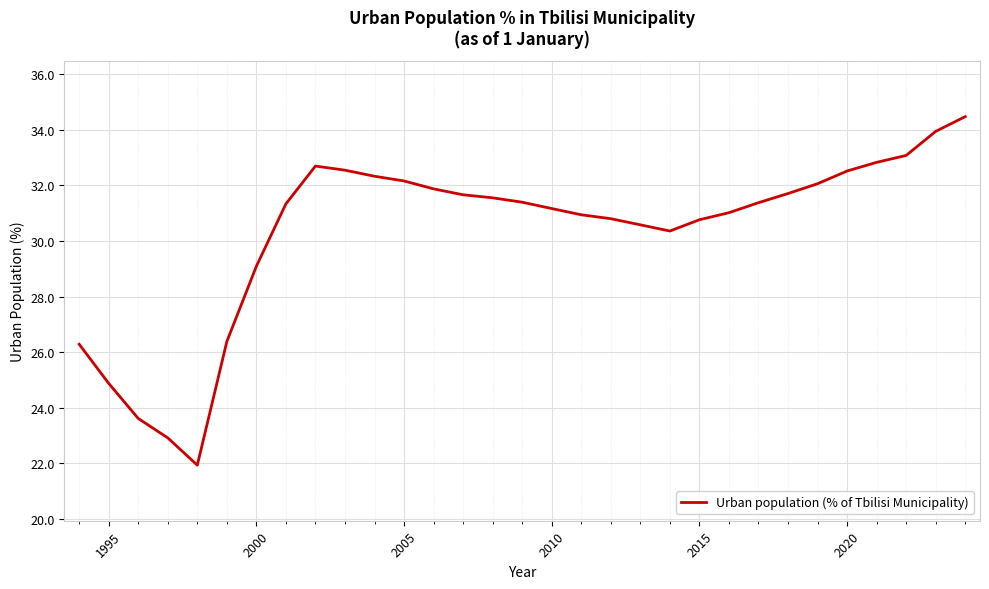

What is the minimum value shown in the chart?

21.9